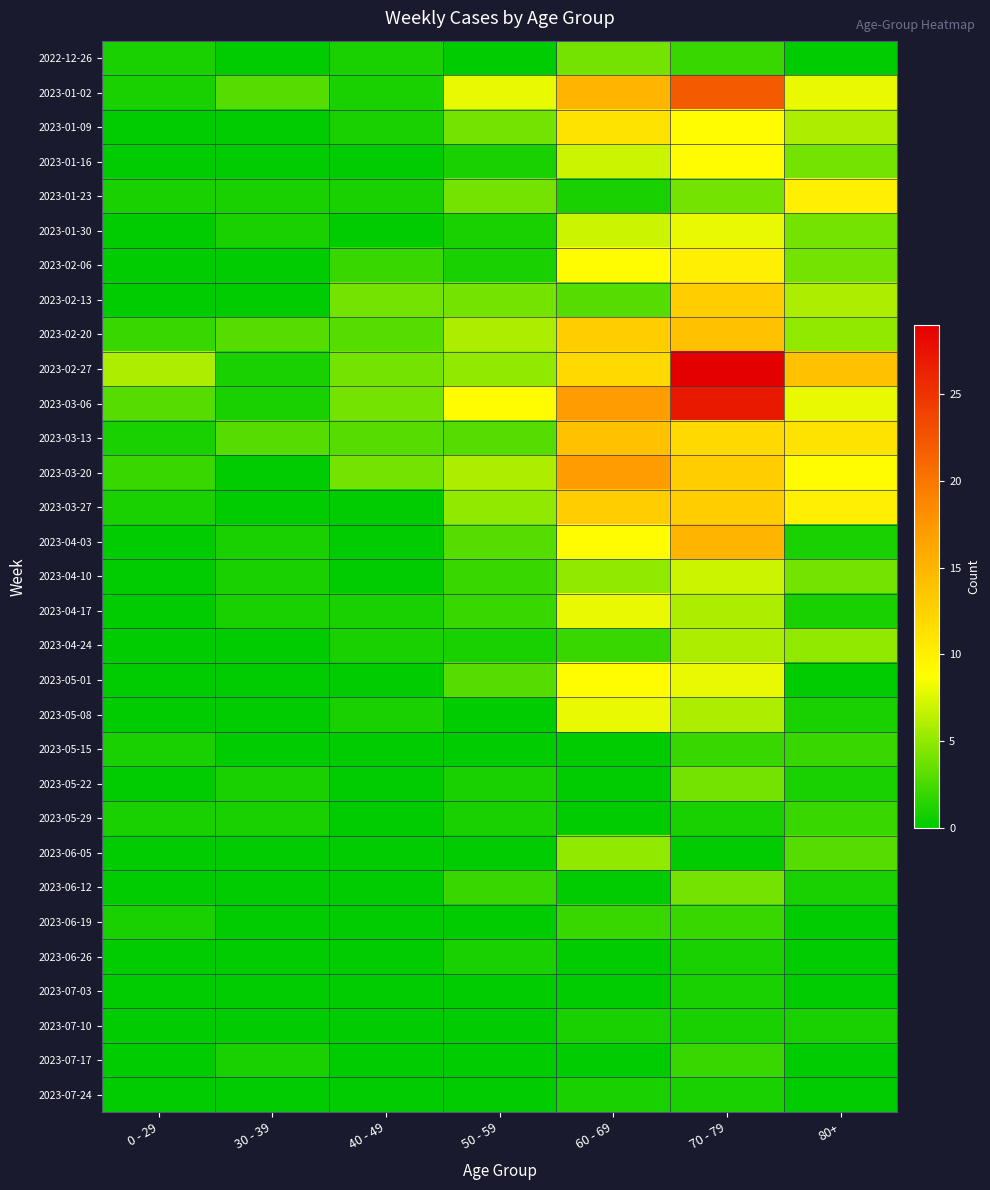

What is the maximum value shown in the chart?

29